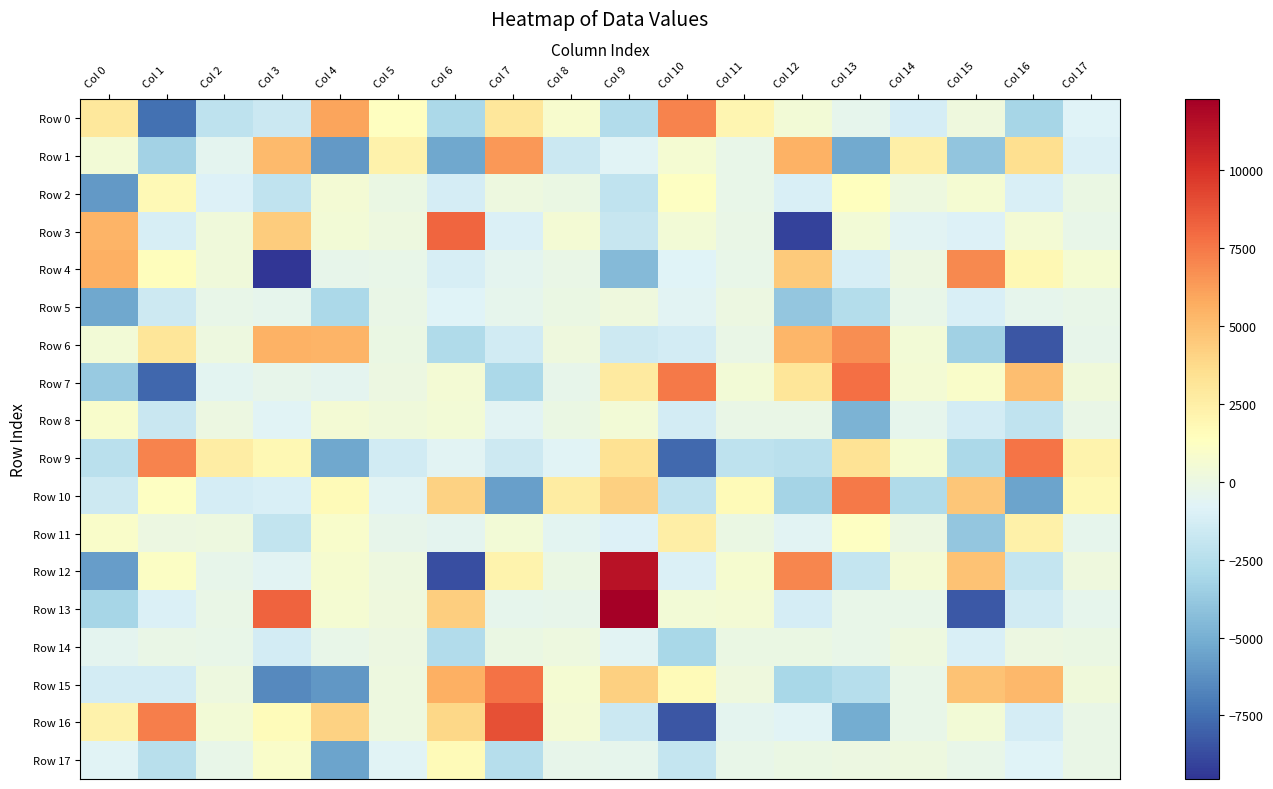

What is the difference between the highest and lowest values at Col 2?

4733.3